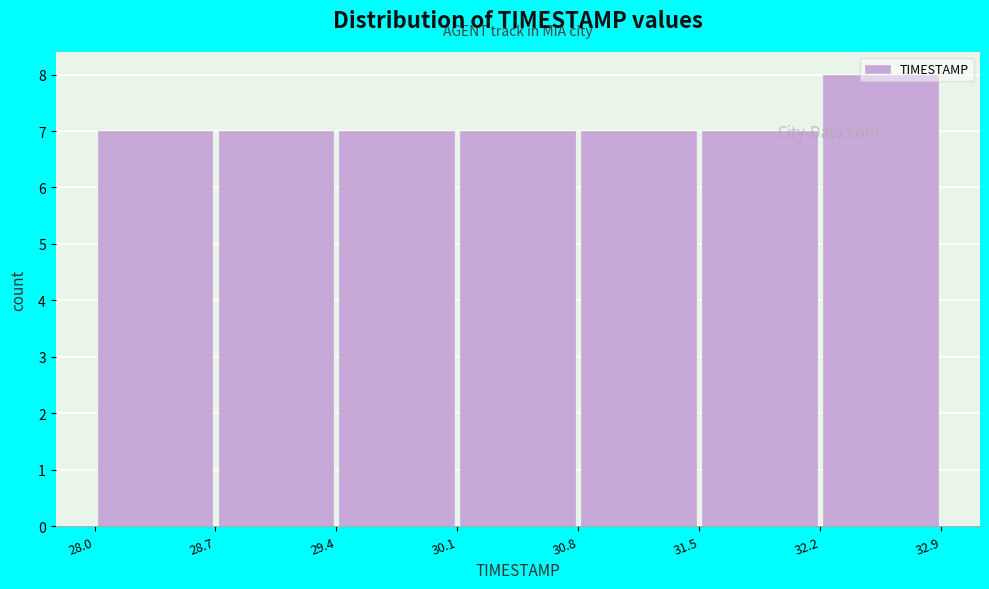

Reading left to right, transcribe this chart: for each bar, give the range it covers on the x-axis and its height. The values are not printed on the chart, so give them approximately, as read against the axis.

28.0 to 28.7: 7
28.7 to 29.4: 7
29.4 to 30.1: 7
30.1 to 30.8: 7
30.8 to 31.5: 7
31.5 to 32.2: 7
32.2 to 32.9: 8